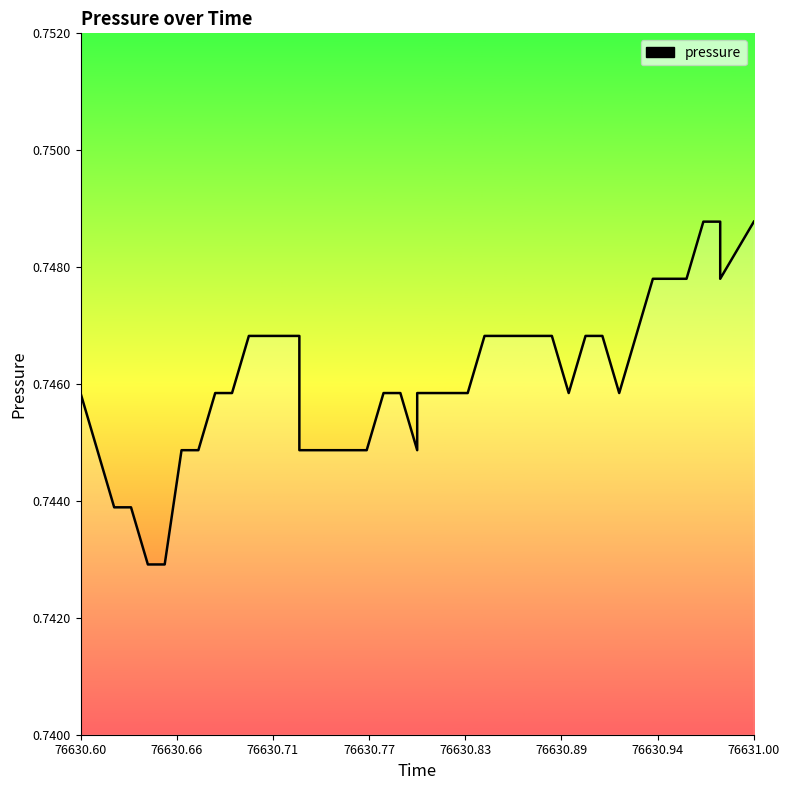

Reading left to right, list all the values displayed in this chart.

0.7	0.7	0.7	0.7	0.7	0.7	0.7	0.7	0.7	0.7	0.7	0.7	0.7	0.7	0.7	0.7	0.7	0.7	0.7	0.7	0.7	0.7	0.7	0.7	0.7	0.7	0.7	0.7	0.7	0.7	0.7	0.7	0.7	0.7	0.7	0.7	0.7	0.7	0.7	0.7